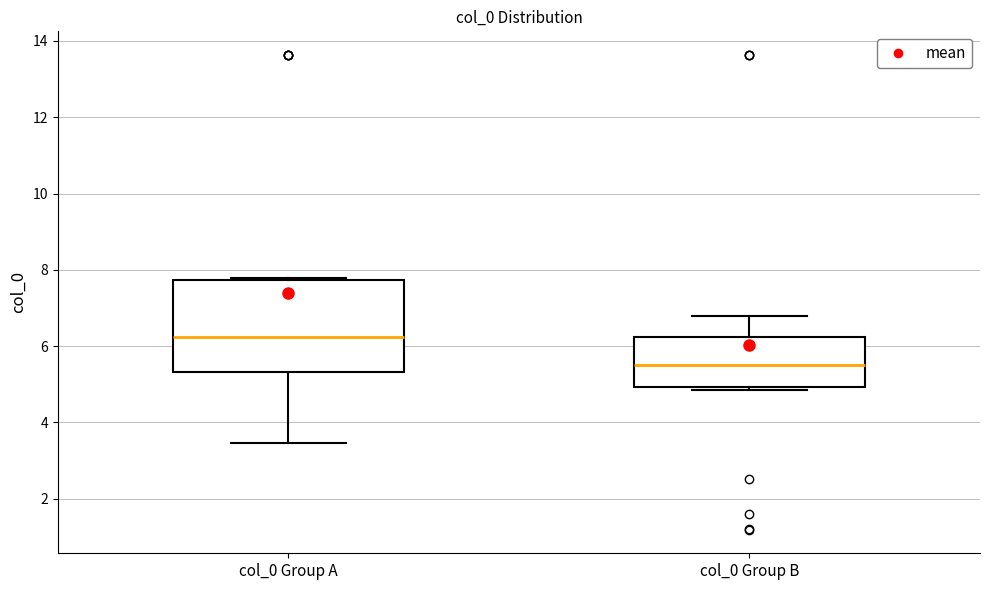

Which box's median line is the lowest?

col_0 Group B